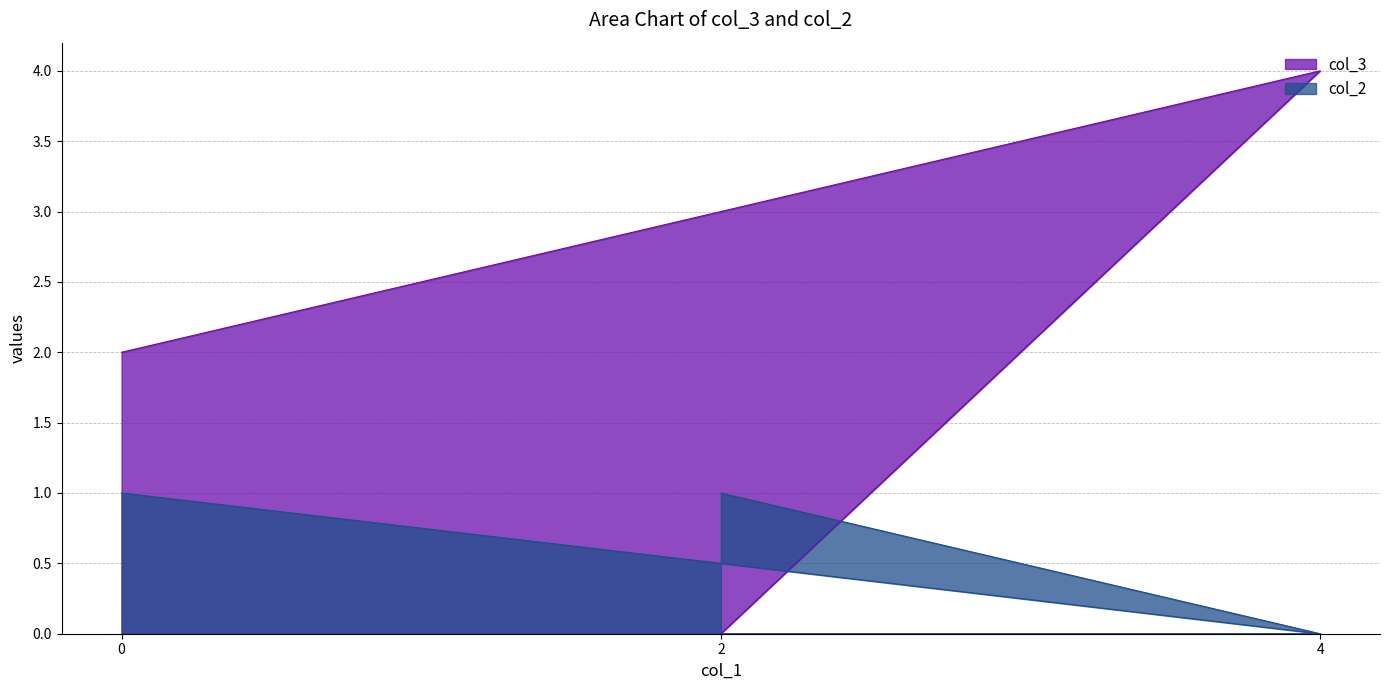

What is the greatest value displayed?

4